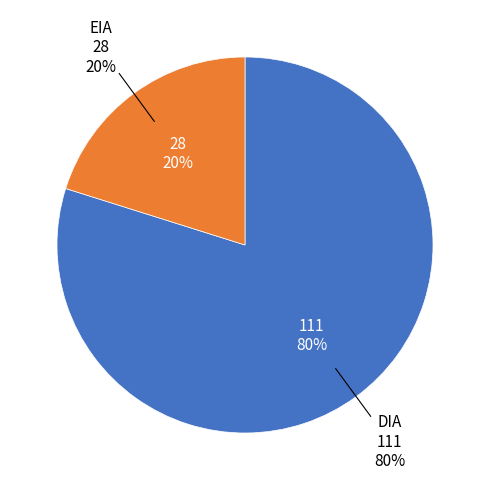

What is the change in value from DIA to EIA?

-83